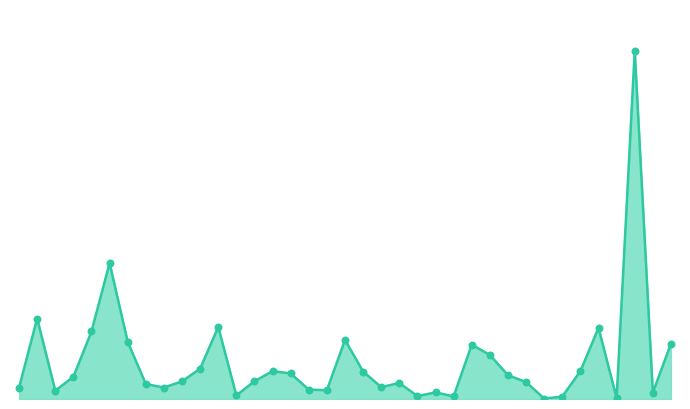

Does the chart have visible grid lines?

No